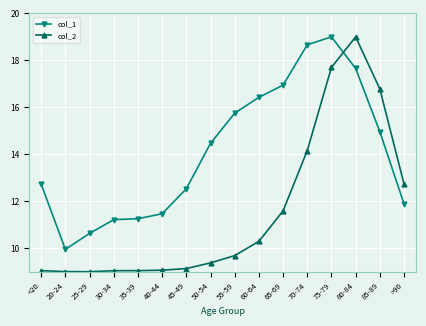

What is the label of the 12th point from the left?

70-74